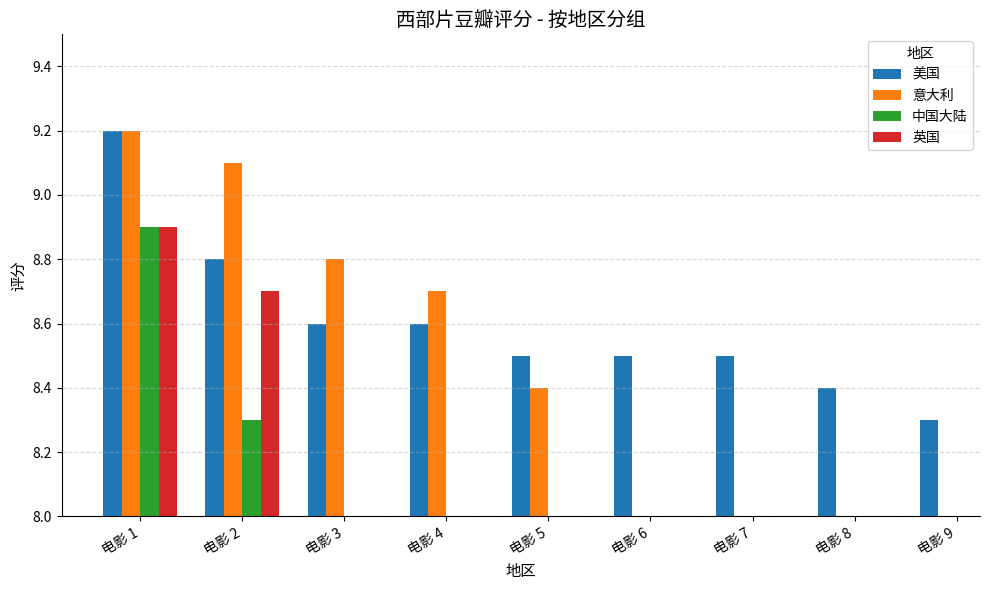

What is the difference between the maximum and minimum values in the 美国 series?

0.9